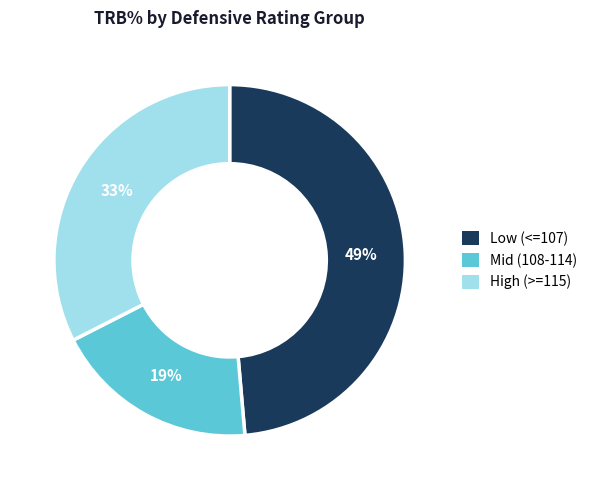

What percentage is the Low (<=107) slice, to the nearest percent?

49%